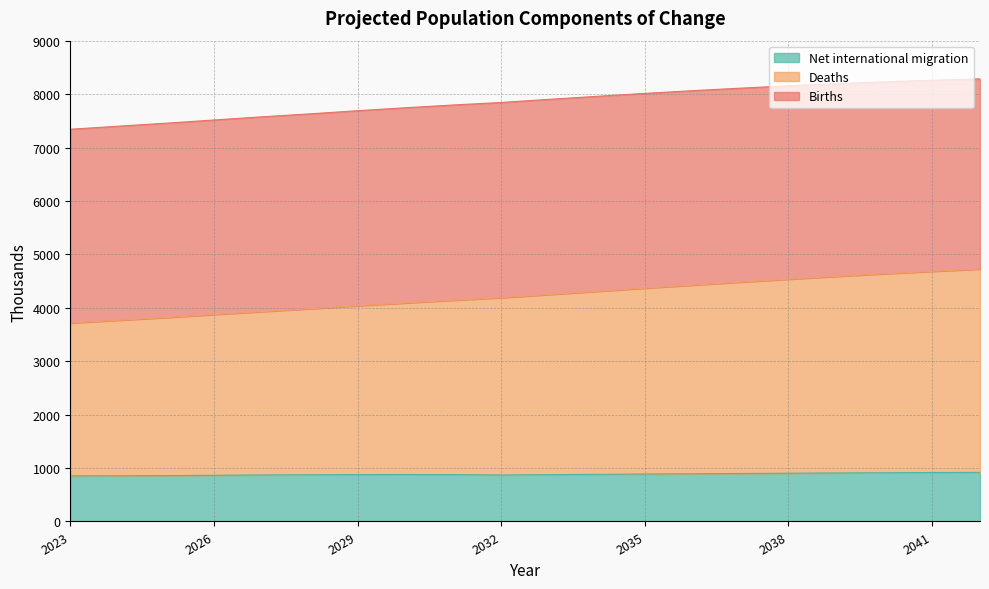

What value does the Net international migration series have at 2028, to the nearest 5?

875